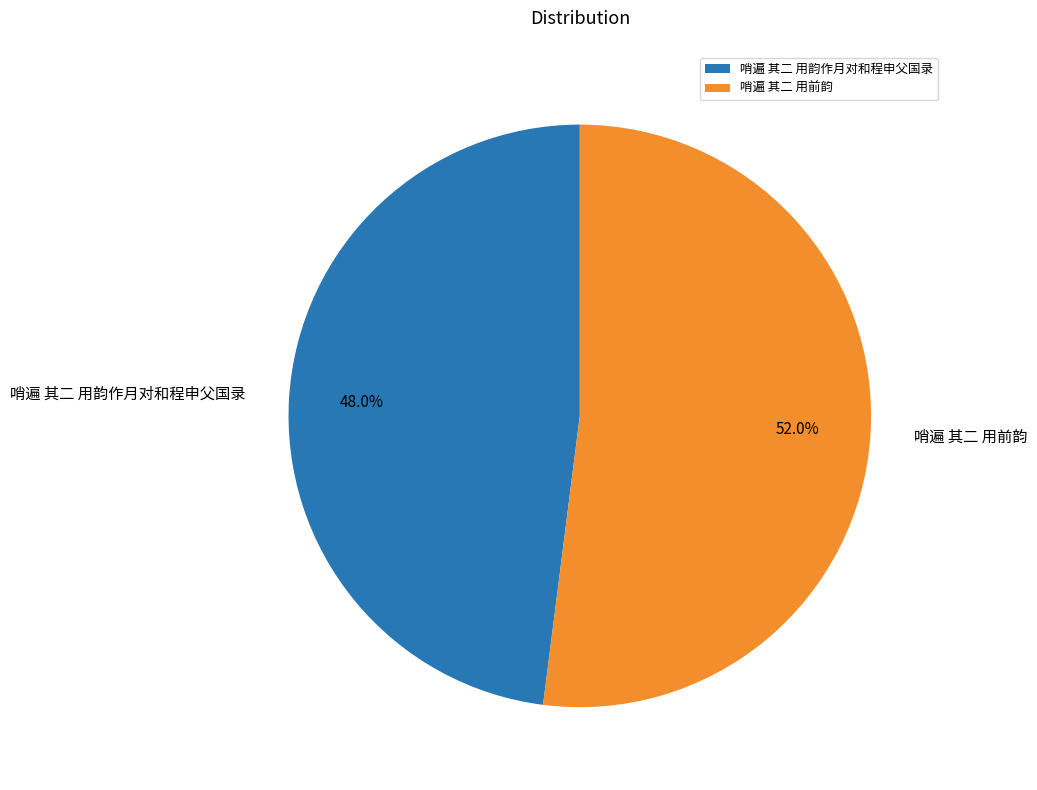

How many segments does this pie chart have?

2